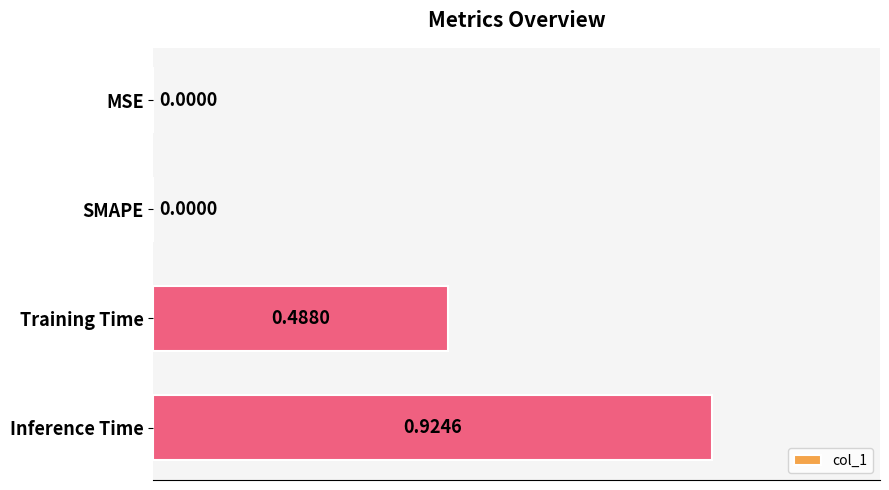

At which category does the chart reach its peak across all series?

Inference Time